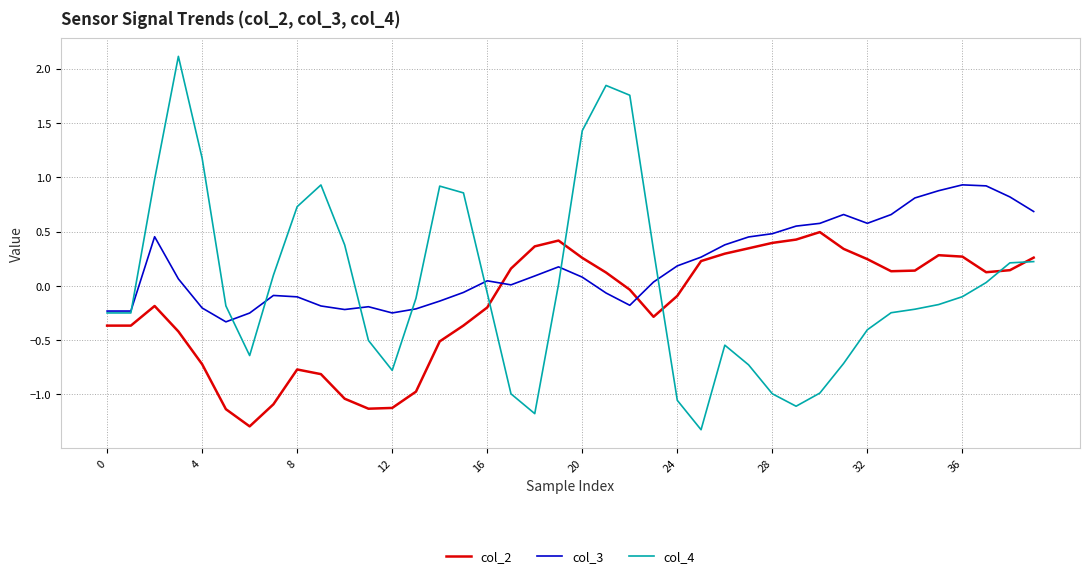

How many lines are shown in the chart?

3